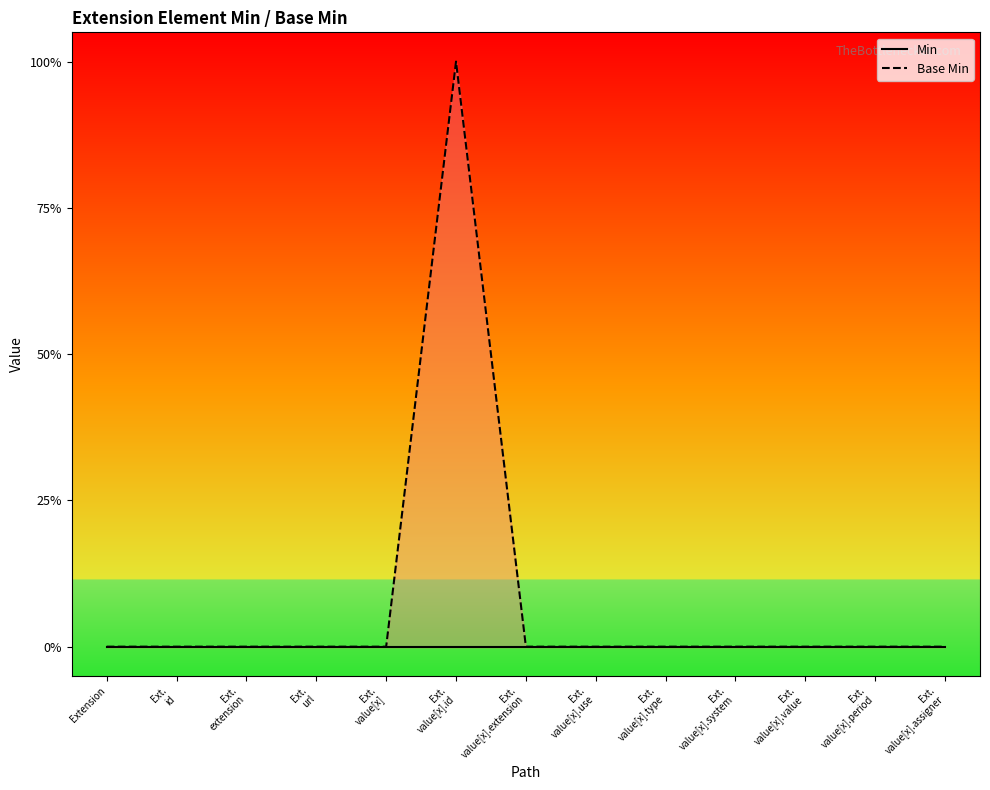

List the labels in order of Min value, smallest first.

Extension, Ext.
id, Ext.
extension, Ext.
url, Ext.
value[x], Ext.
value[x].id, Ext.
value[x].extension, Ext.
value[x].use, Ext.
value[x].type, Ext.
value[x].system, Ext.
value[x].value, Ext.
value[x].period, Ext.
value[x].assigner